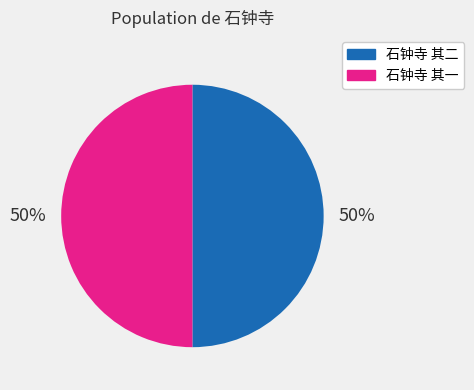

The 石钟寺 其一 slice represents 50% of the pie. True or false?

True